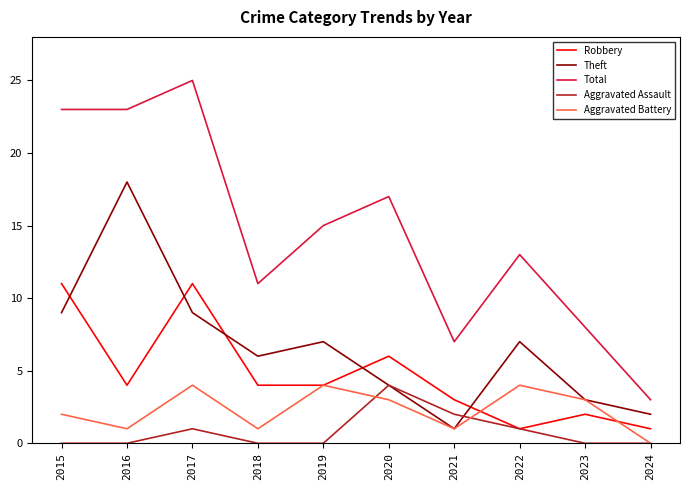

What is the difference between the highest and lowest values at 2023?

8